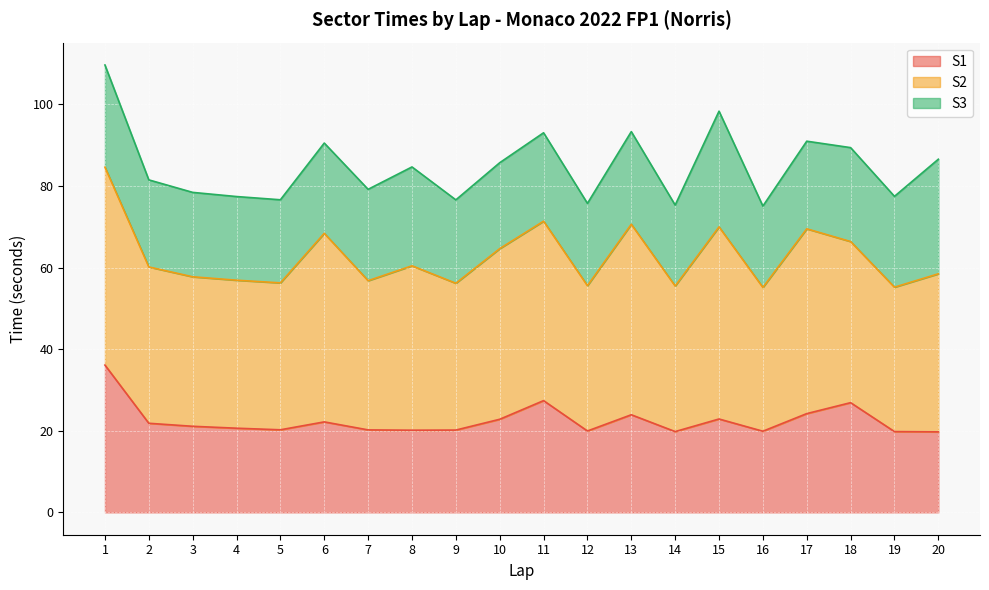

What is the greatest value displayed?

48.5